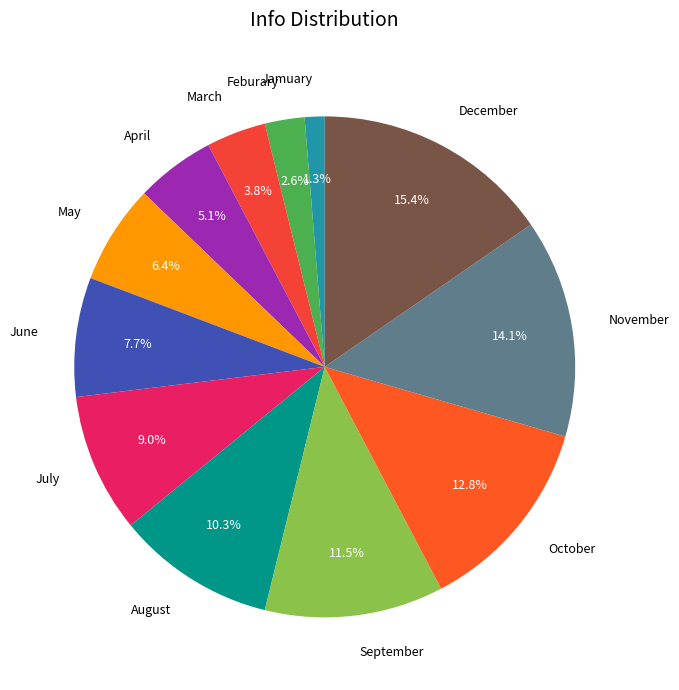

To the nearest percent, what is the combined percentage of September and May?

18%